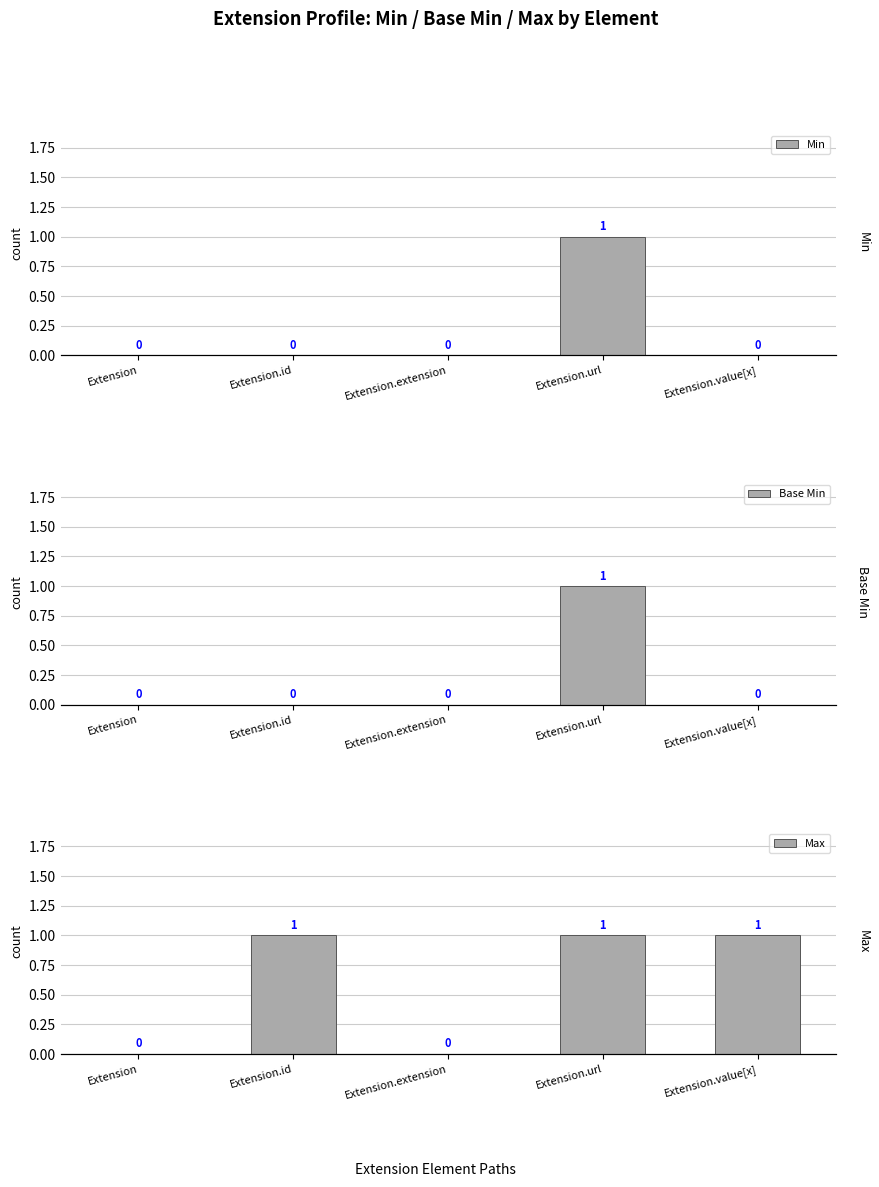

How many bars are there in each group?

3